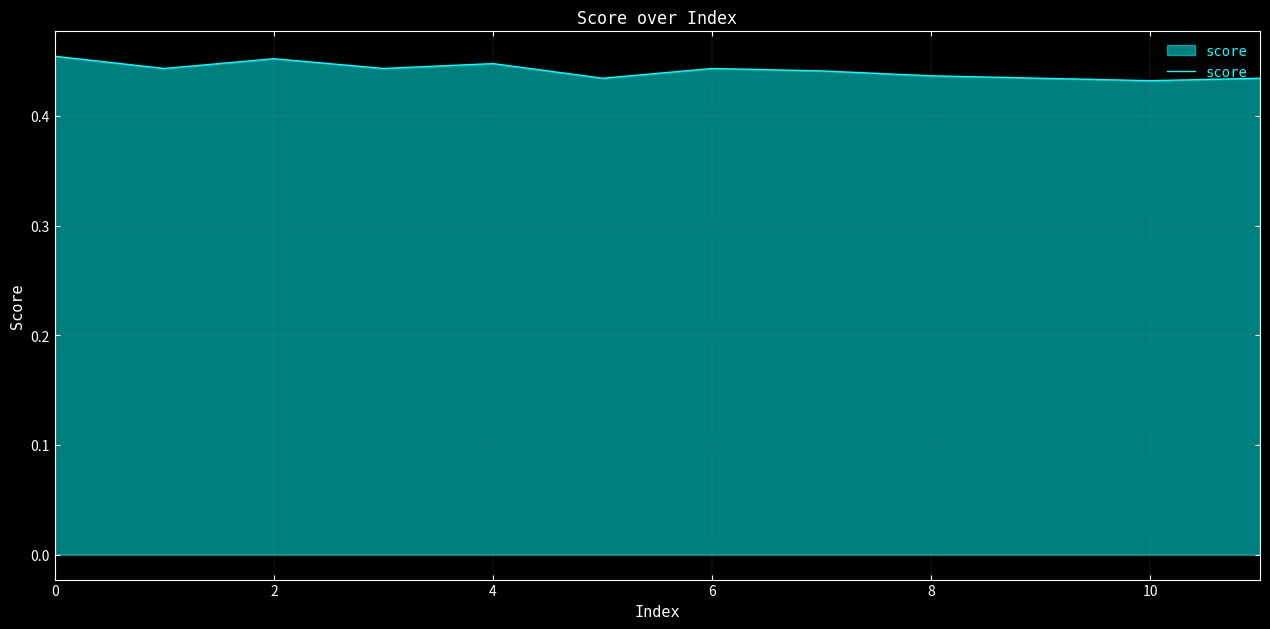

At which label is the value closest to 0?

10